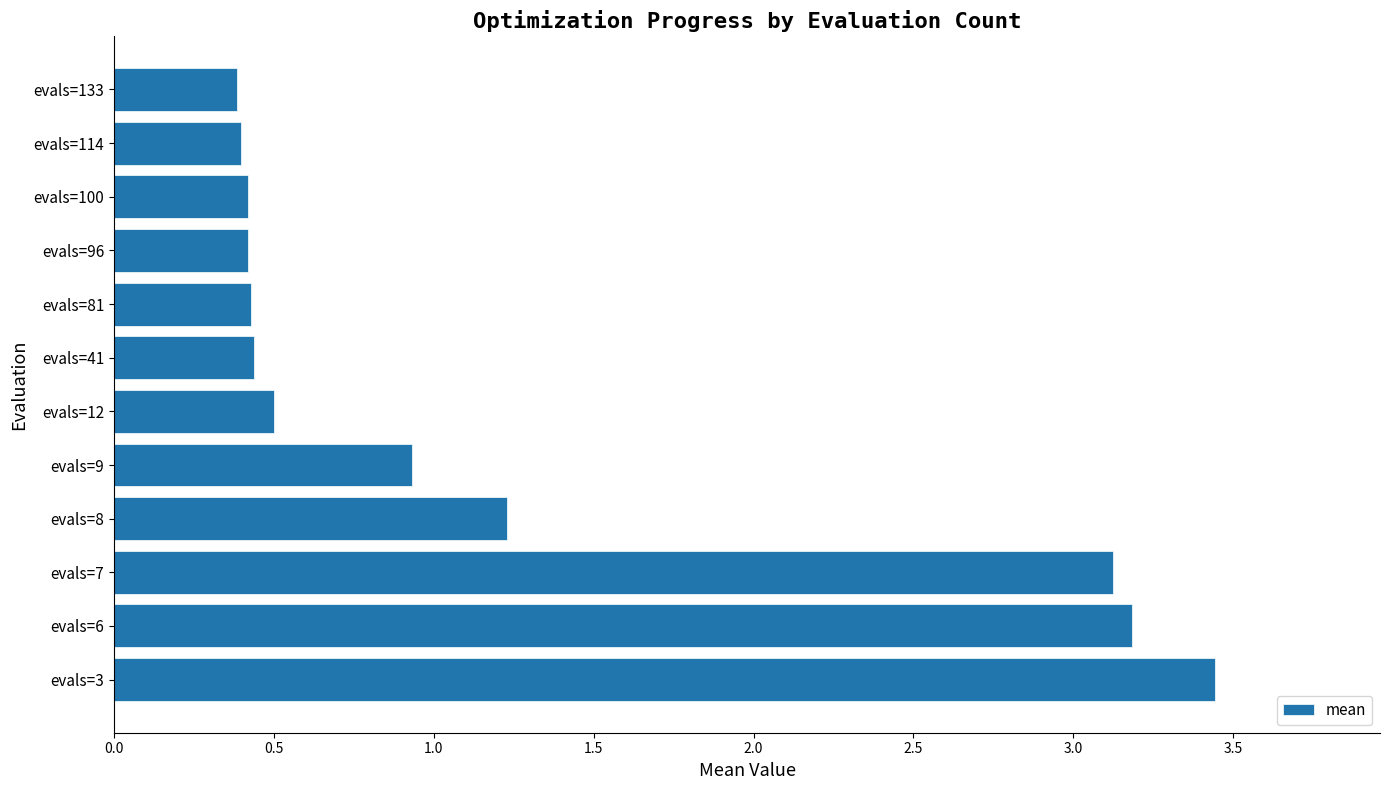

Does the chart contain stacked bars?

No